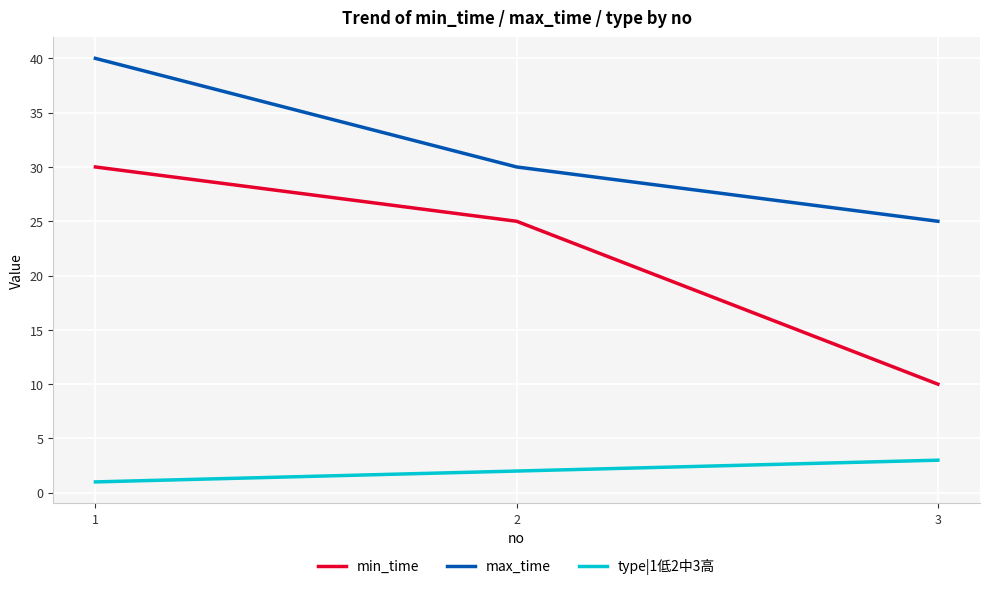

Which series has the largest total across all categories?

max_time